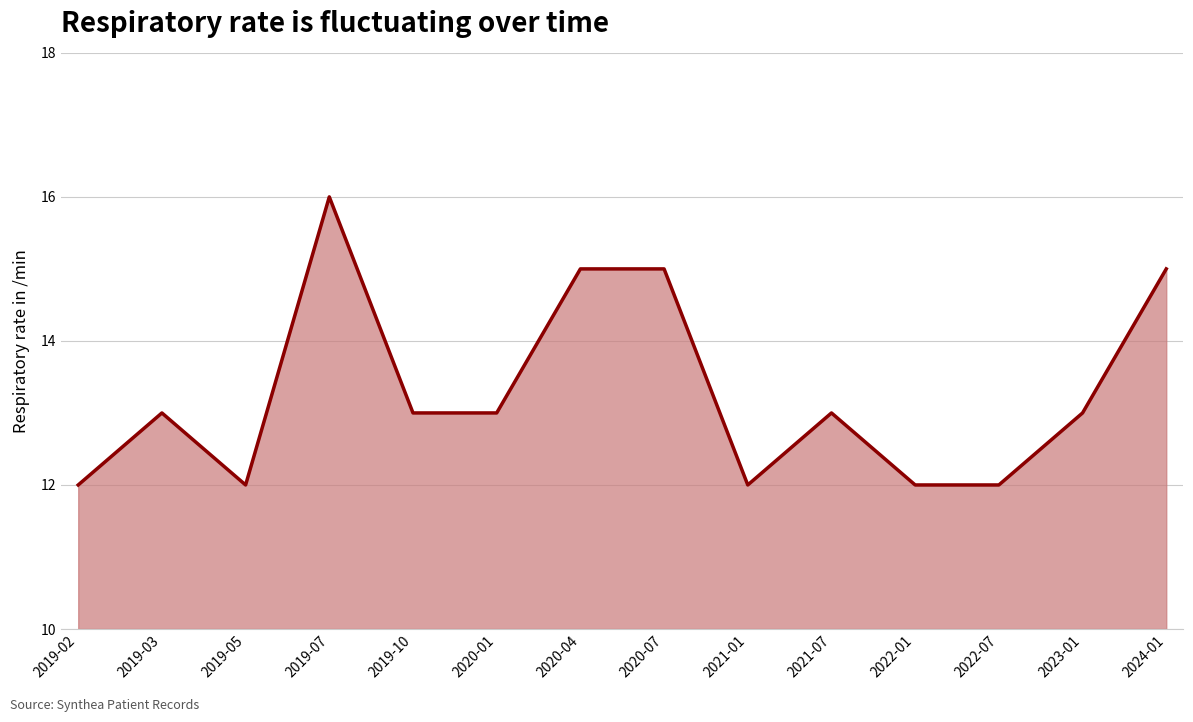

Which category has the highest value across all series?

2019-07